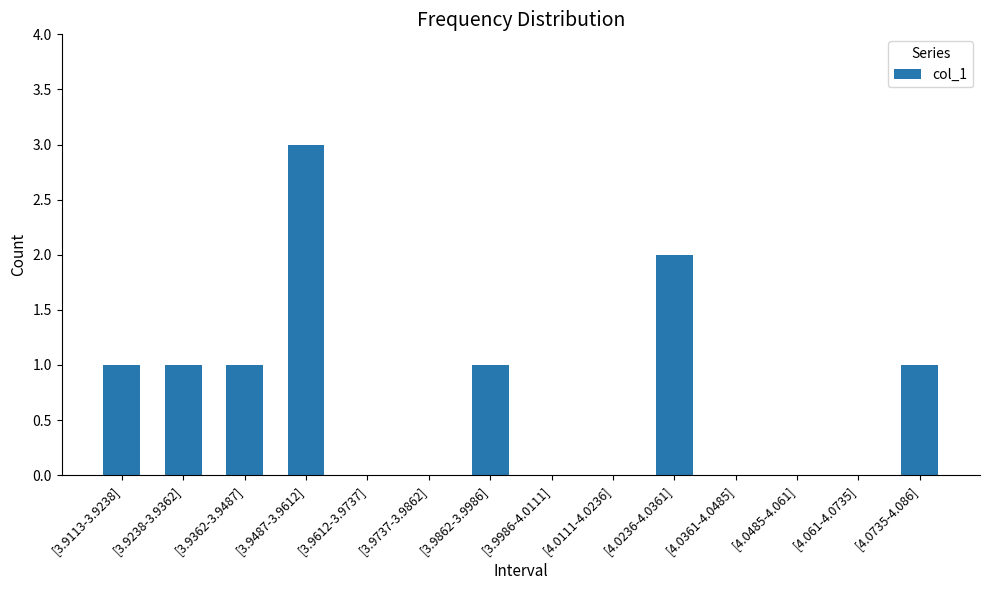

Is it true that the value at [4.0111-4.0236] is 2?

False